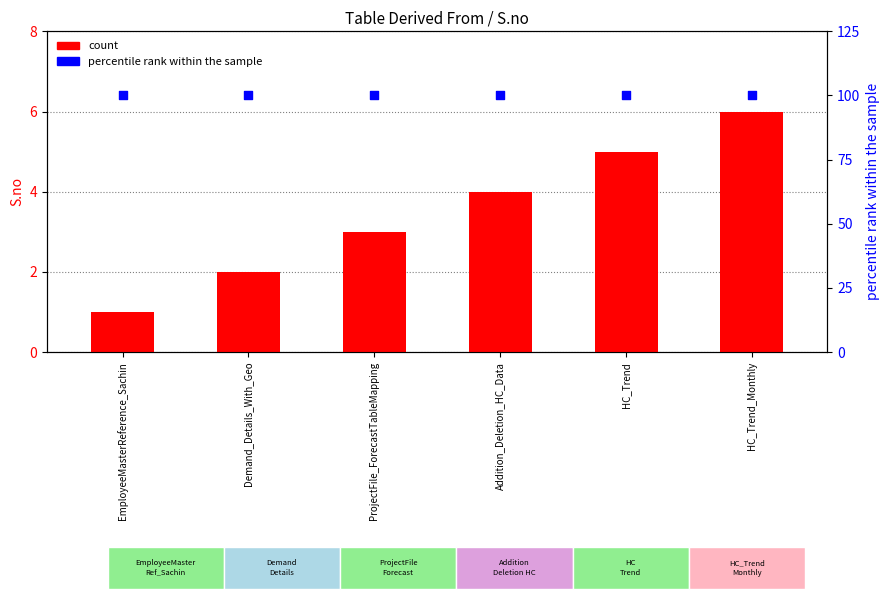

At which category is the sum across all series the highest?

HC_Trend_Monthly